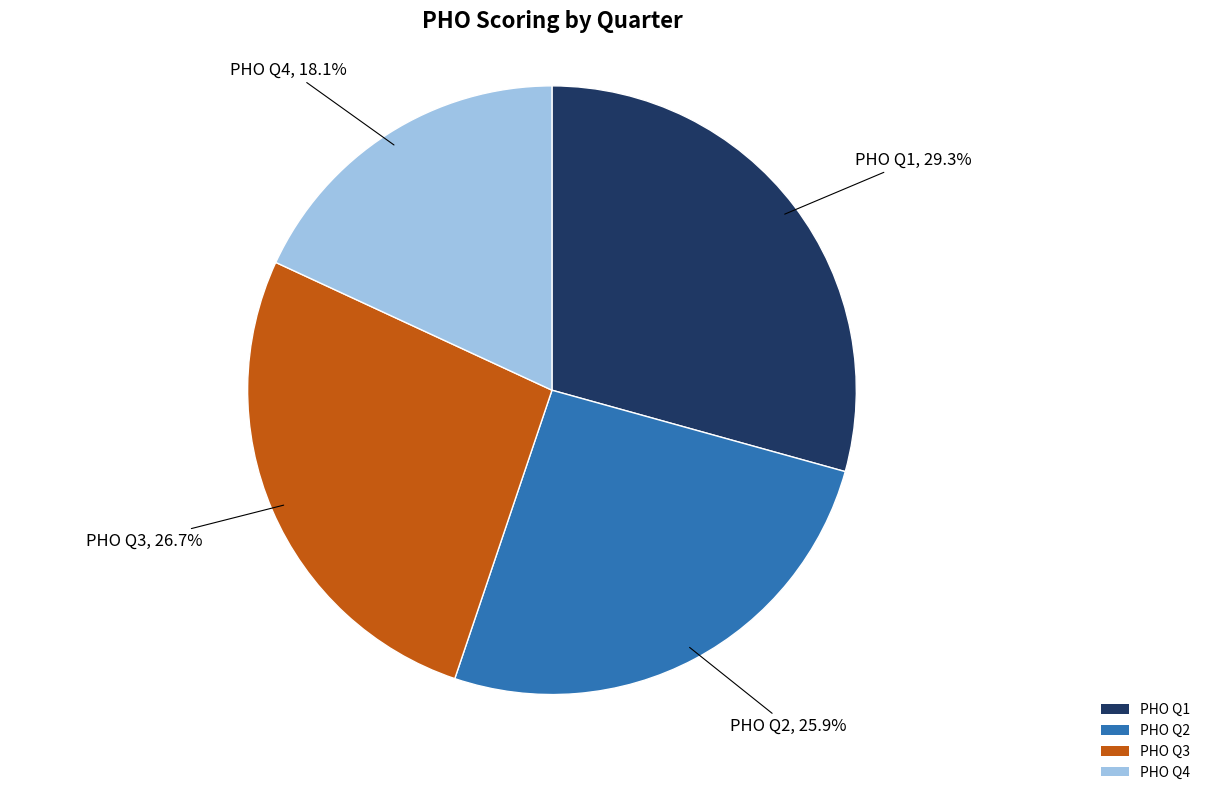

How much of the chart is everything except PHO Q1?

70.7%